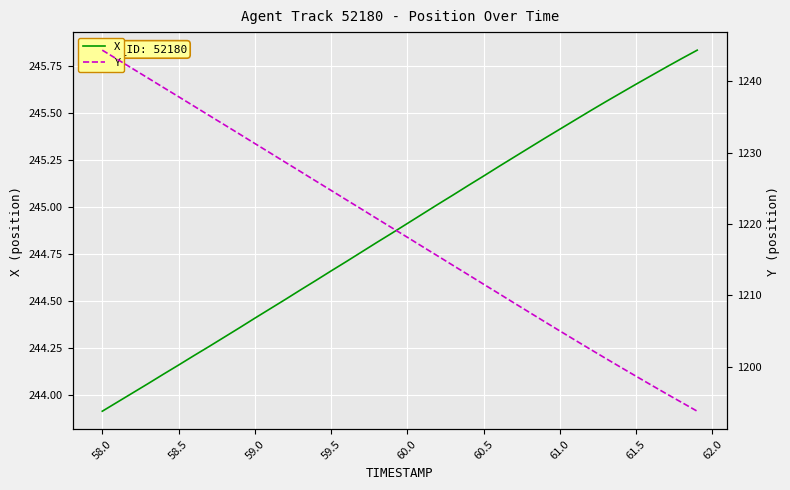

The value of X at 60.5 is 329.8. True or false?

False